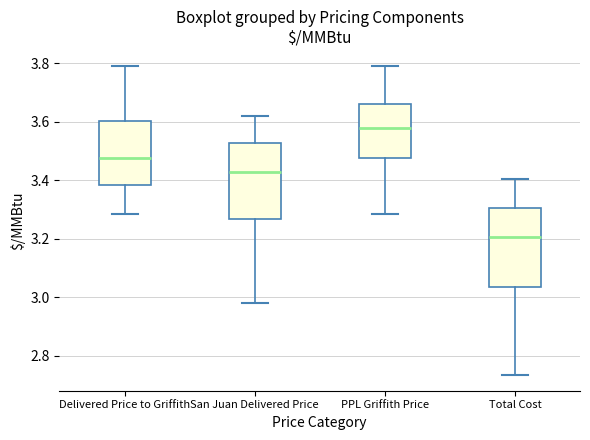

Where does the lower whisker of the box for Total Cost end on the y-axis? The values are not printed on the chart, so give them approximately, as read against the axis.

2.74